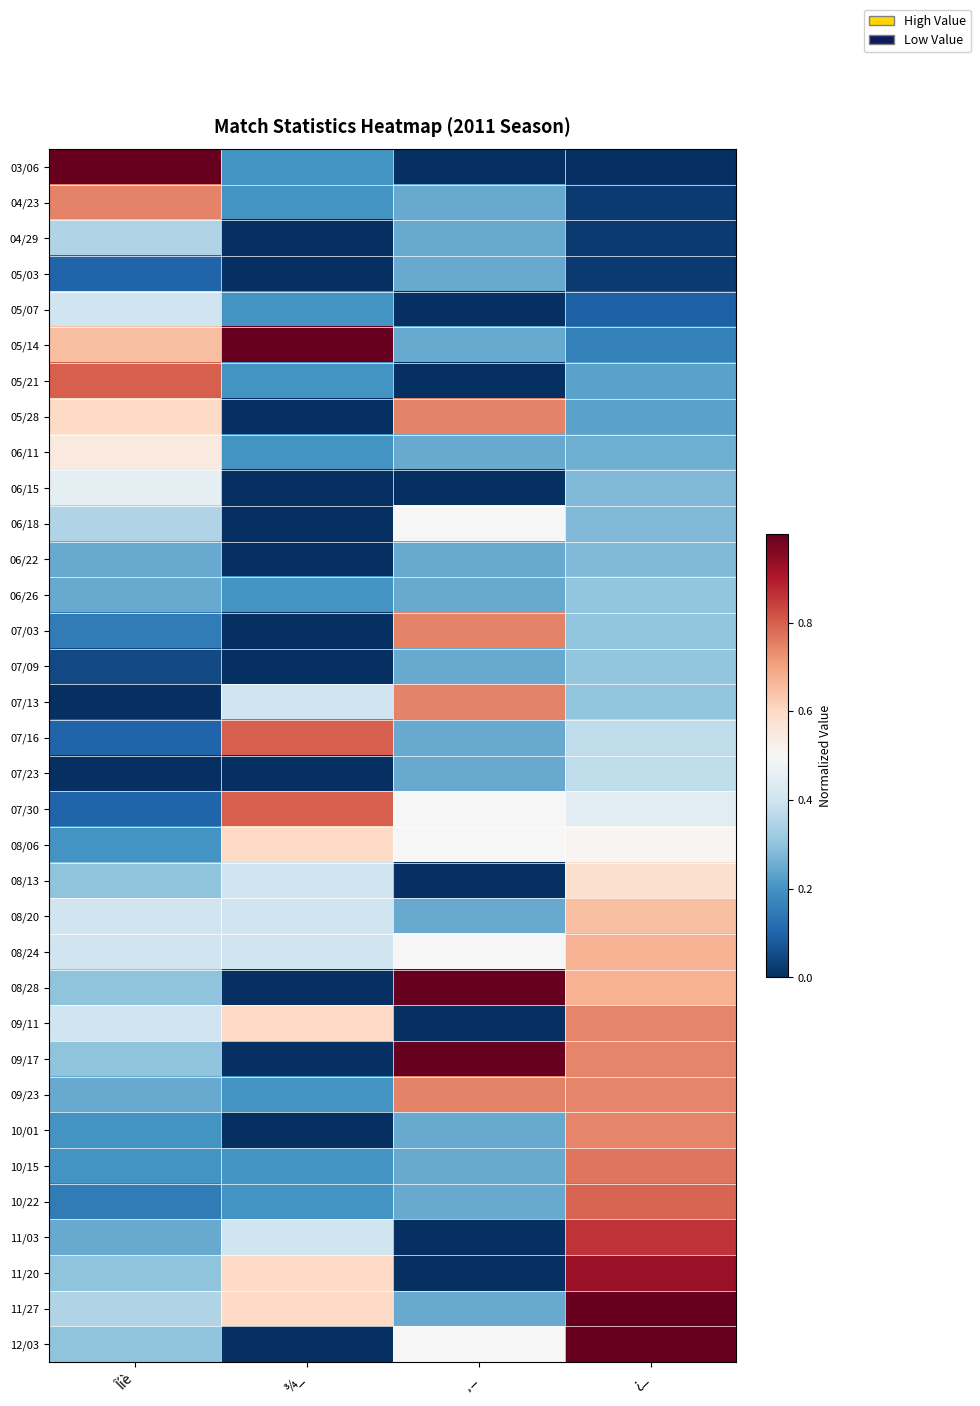

List the series in order of their peak value, lowest first.

05/03, 06/22, 06/26, 07/09, 04/29, 07/23, 05/07, 06/15, 06/18, 06/11, 08/13, 08/06, 08/20, 08/24, 09/11, 10/01, 05/28, 07/03, 07/13, 09/23, 04/23, 10/15, 10/22, 07/16, 07/30, 05/21, 11/03, 11/20, 08/28, 09/17, 05/14, 03/06, 11/27, 12/03